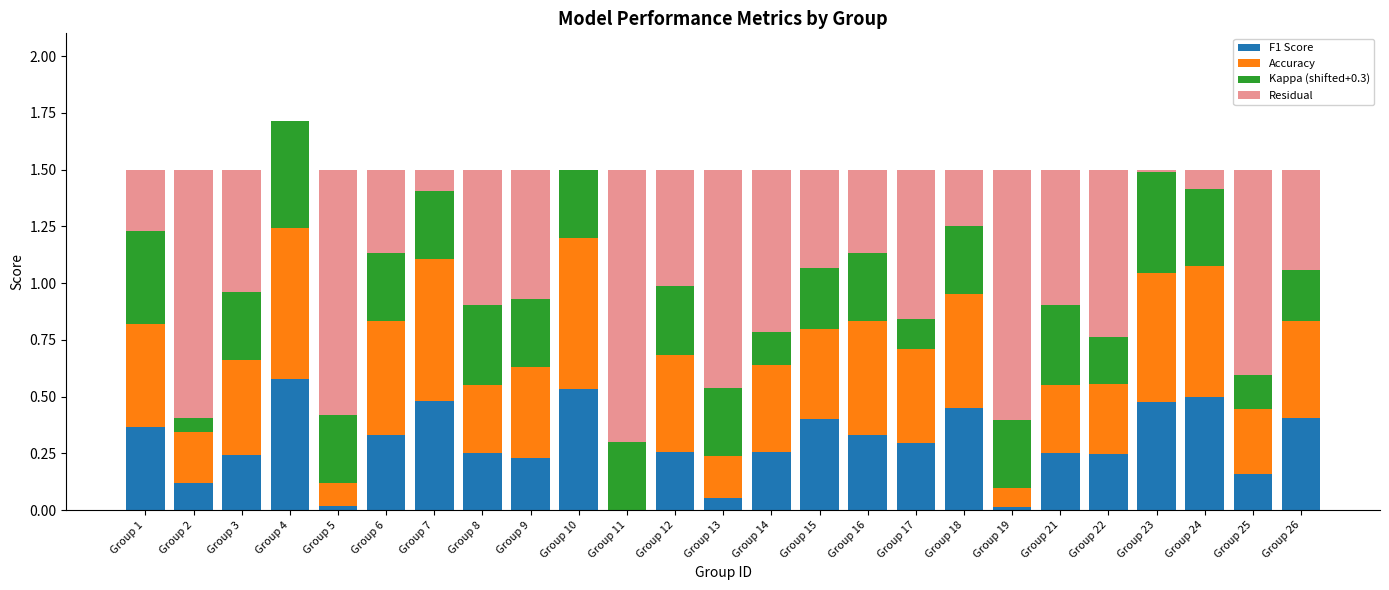

Does the chart contain stacked bars?

Yes